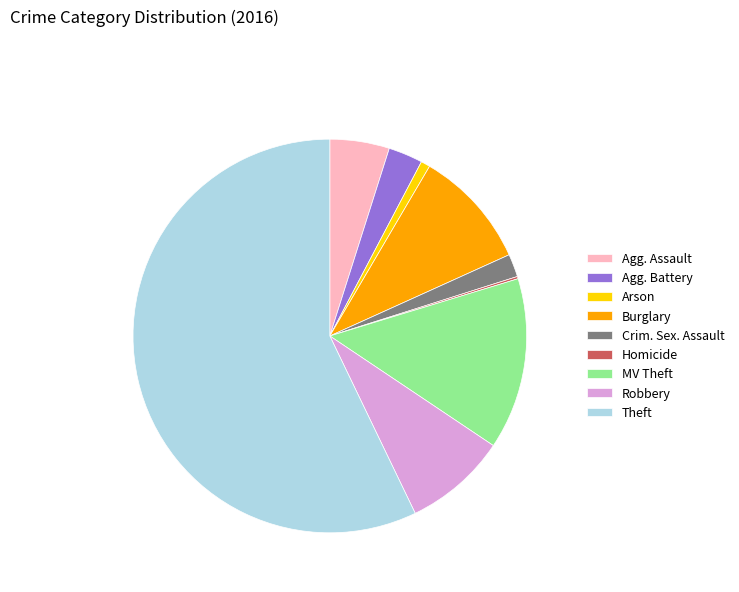

Which category has the biggest portion of the pie?

Theft